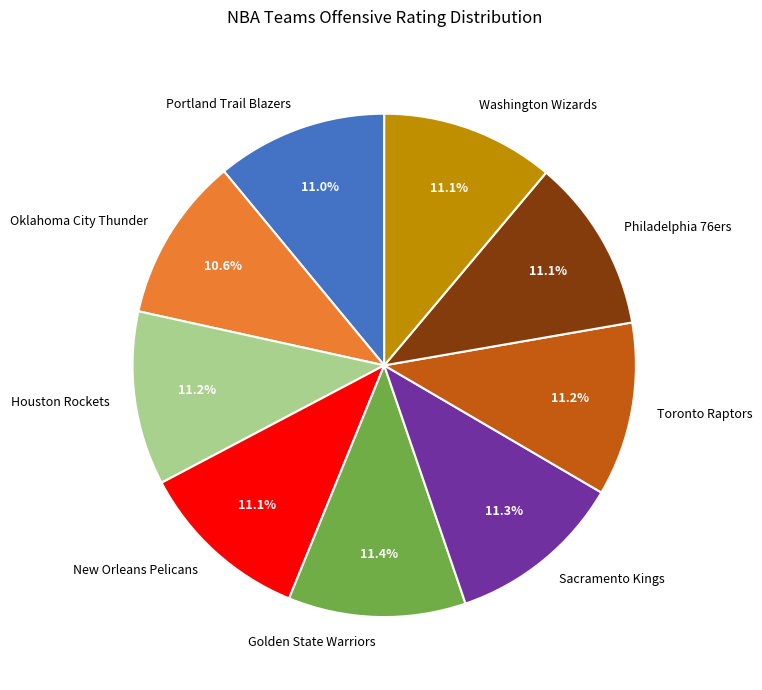

Approximately how many times larger is the value at Oklahoma City Thunder compared to Golden State Warriors?

0.9